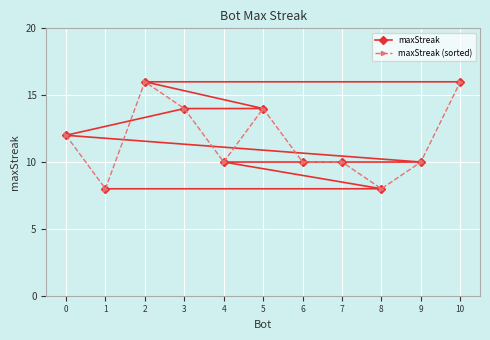

The maxStreak series shows 10 at 6. True or false?

True